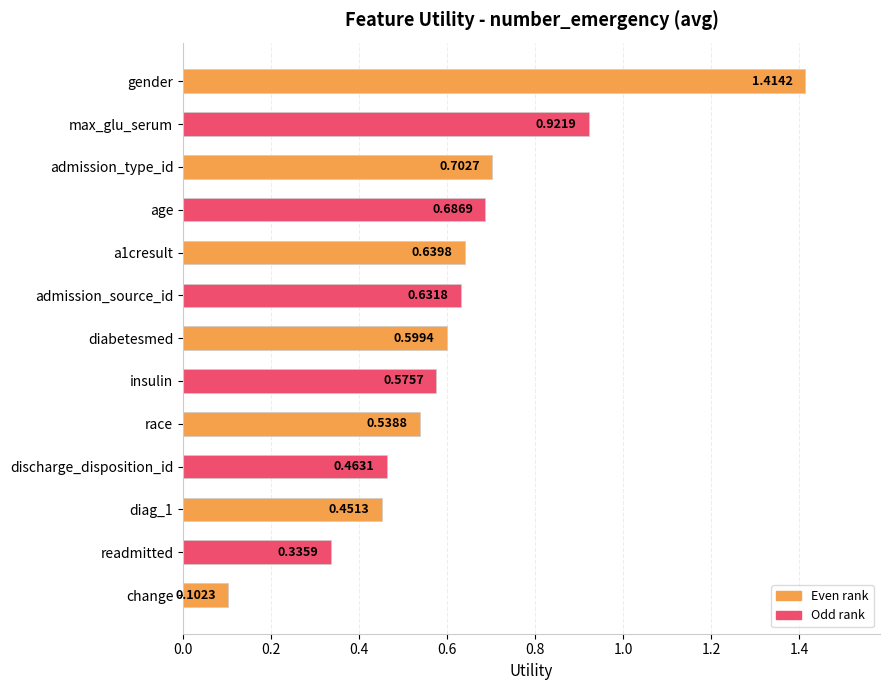

At which label is the value closest to 0?

change